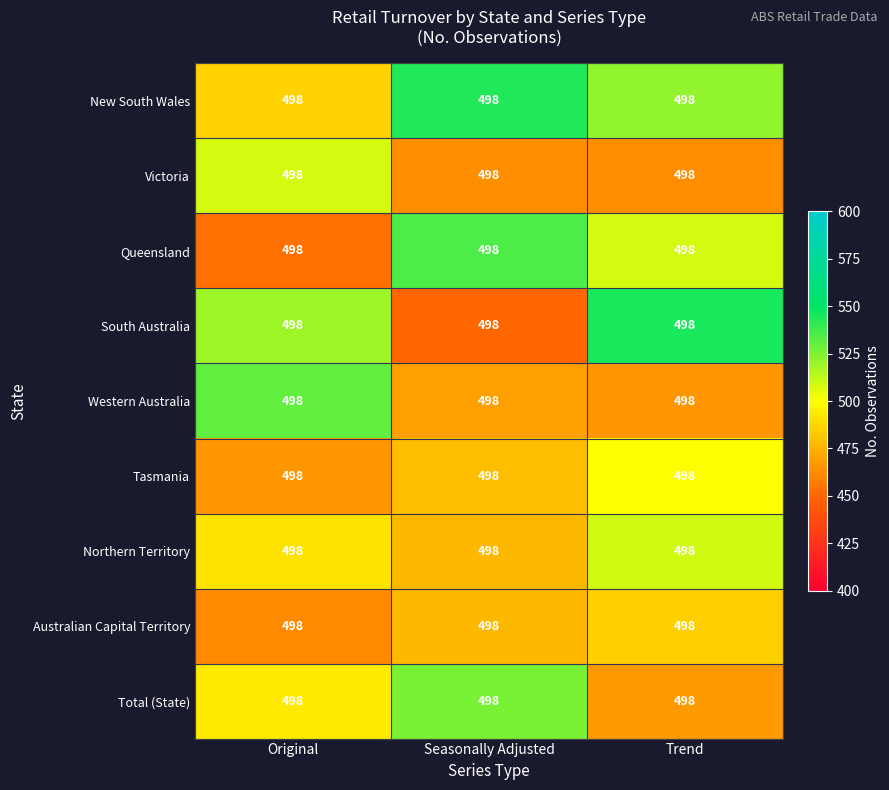

Rank the categories by Victoria value from highest to lowest.

Original, Seasonally Adjusted, Trend